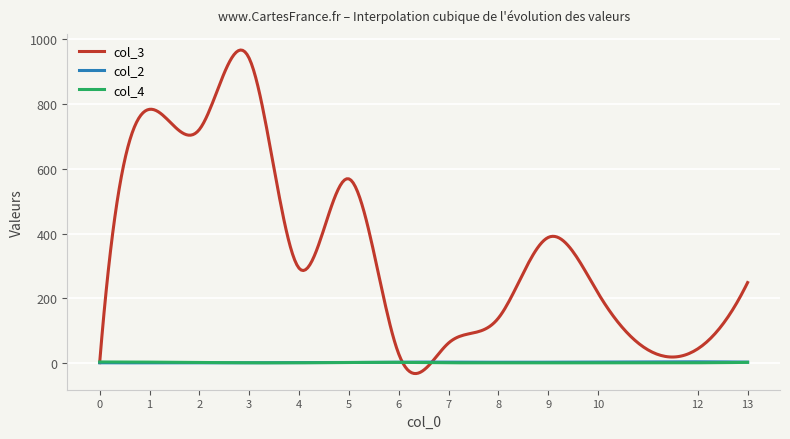

What is the smallest value displayed?

-32.3